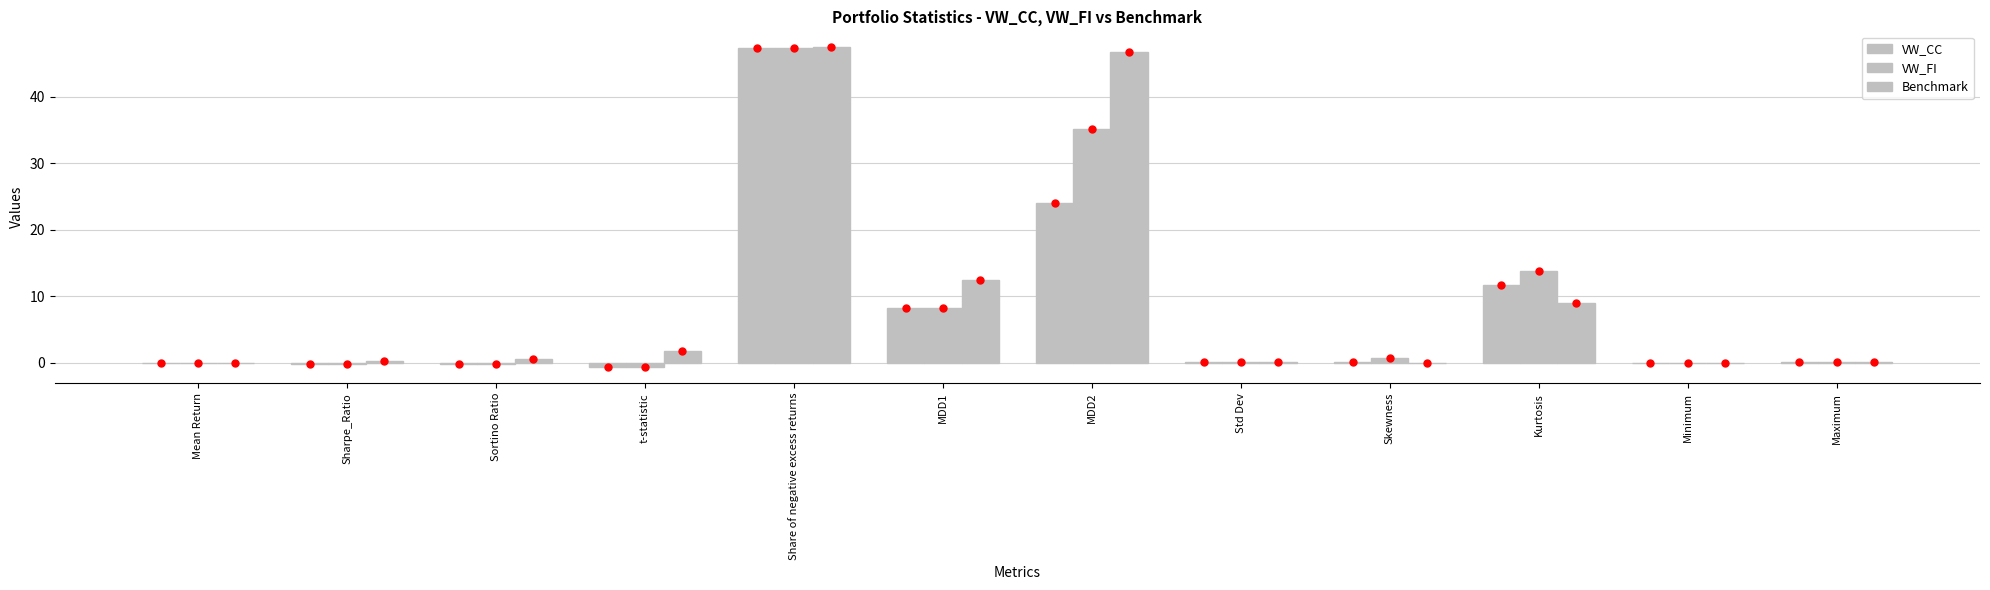

Is it true that VW_CC equals -0.6 at t-statistic?

True